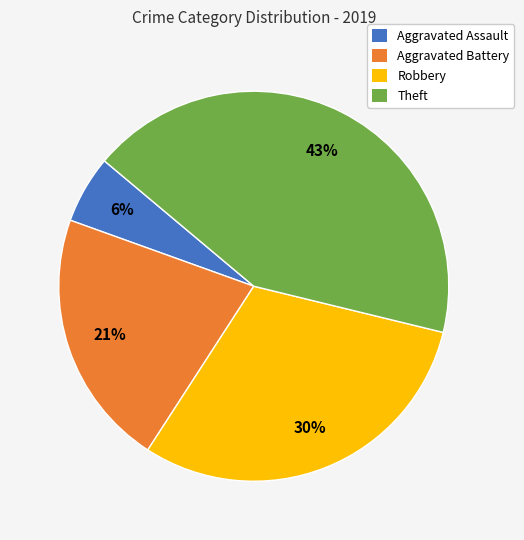

Rank the categories by value from lowest to highest.

Aggravated Assault, Aggravated Battery, Robbery, Theft